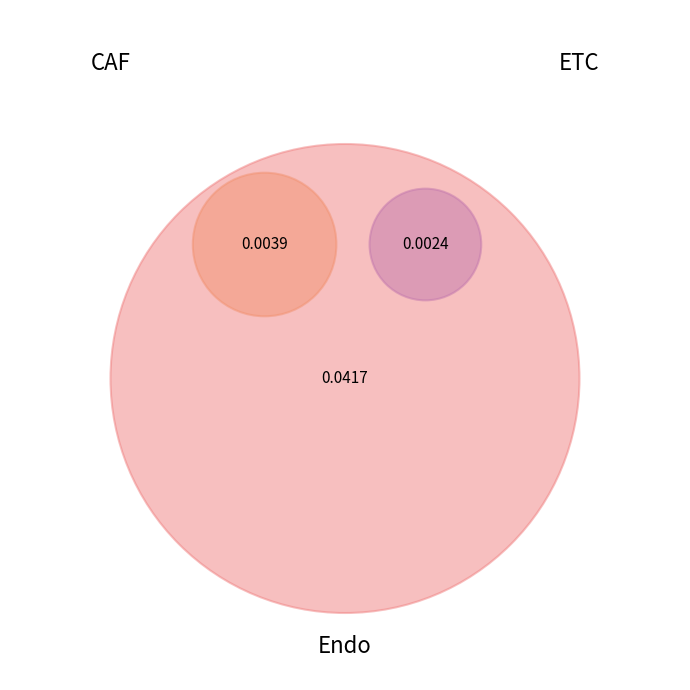

What percentage is the ETC slice, to the nearest percent?

5%